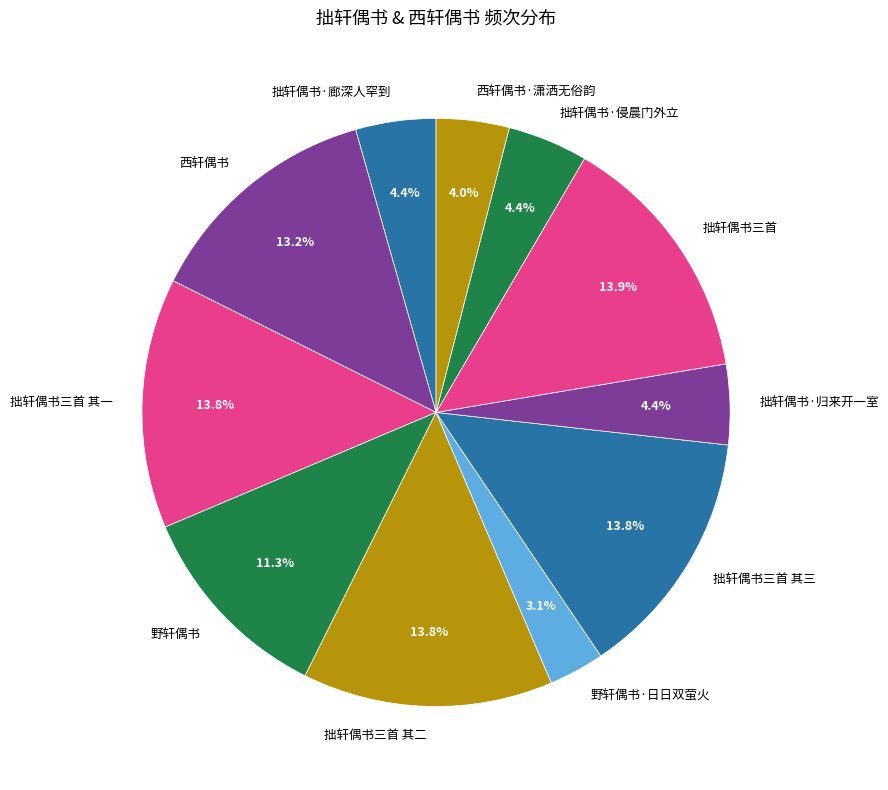

What is the ratio of the value at 拙轩偶书三首 其三 to the value at 拙轩偶书三首 其二?

1.0